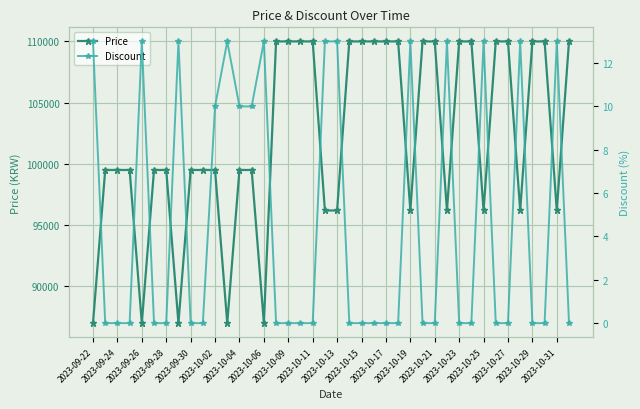

True or false: Discount and Price cross at least once.

False